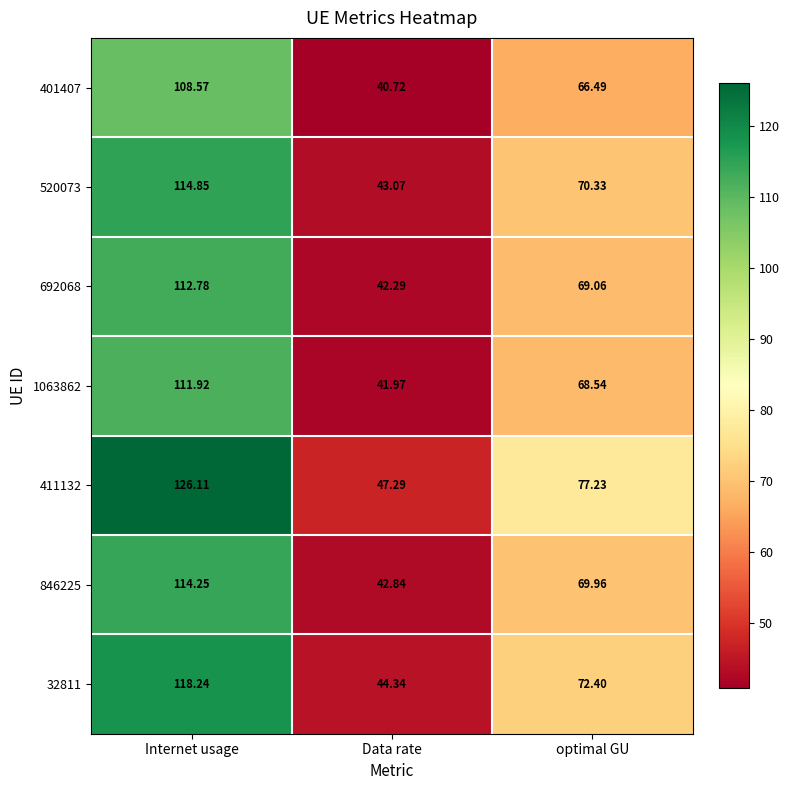

Rank the categories by 520073 value from lowest to highest.

Data rate, optimal GU, Internet usage